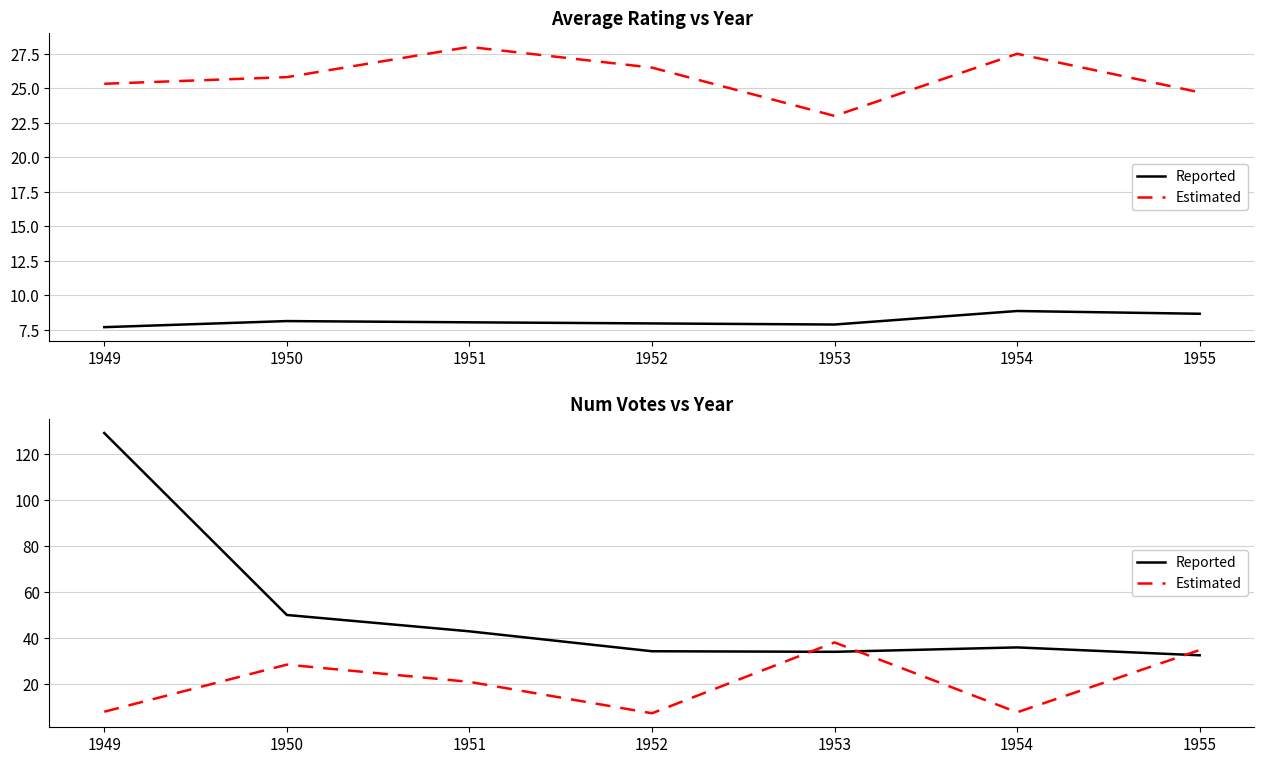

At which category is the sum across all series the highest?

1949